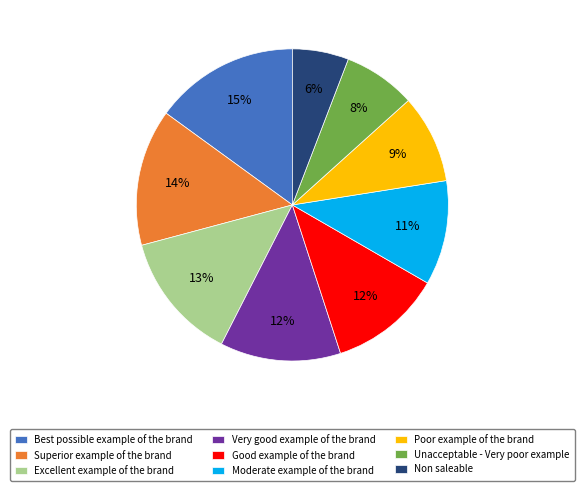

Which slice is the largest?

Best possible example of the brand